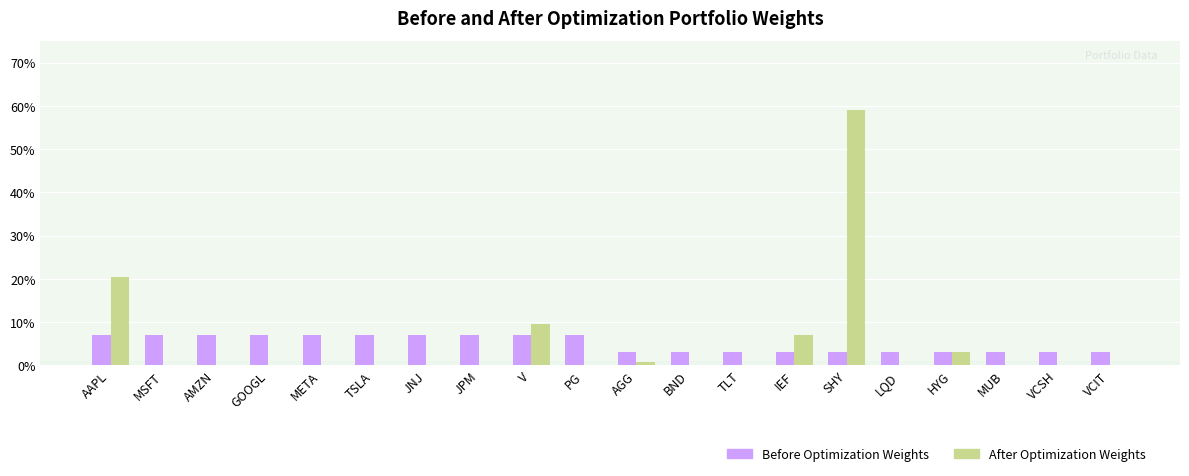

Which category has the highest value in the After Optimization Weights series?

SHY